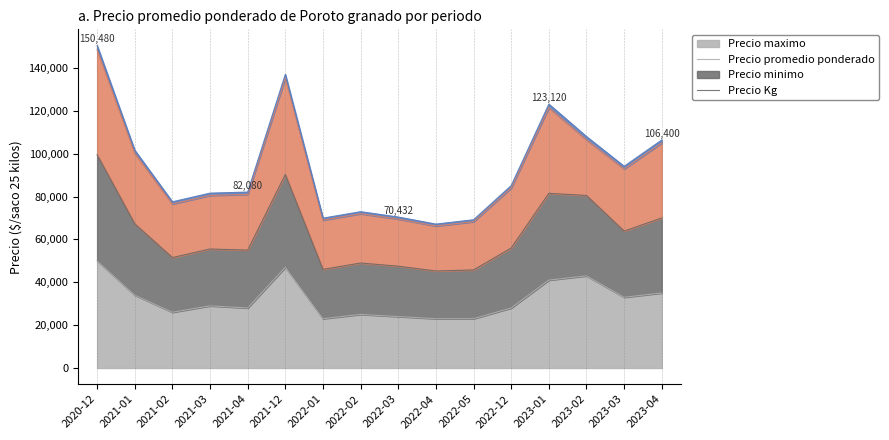

Count the number of categories in the chart.

16